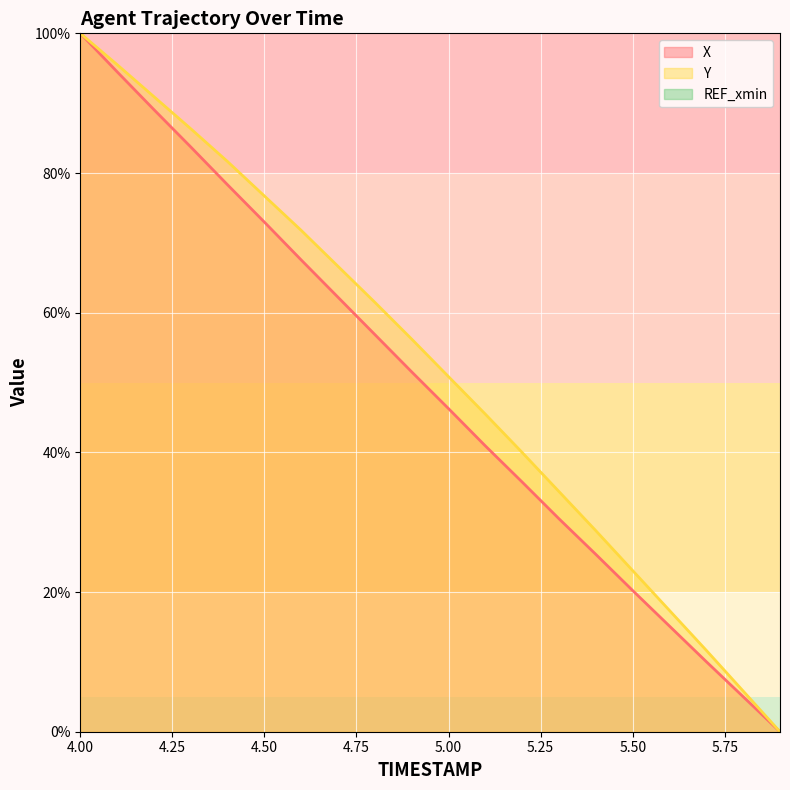

How many values in the Y series are below 56?

10